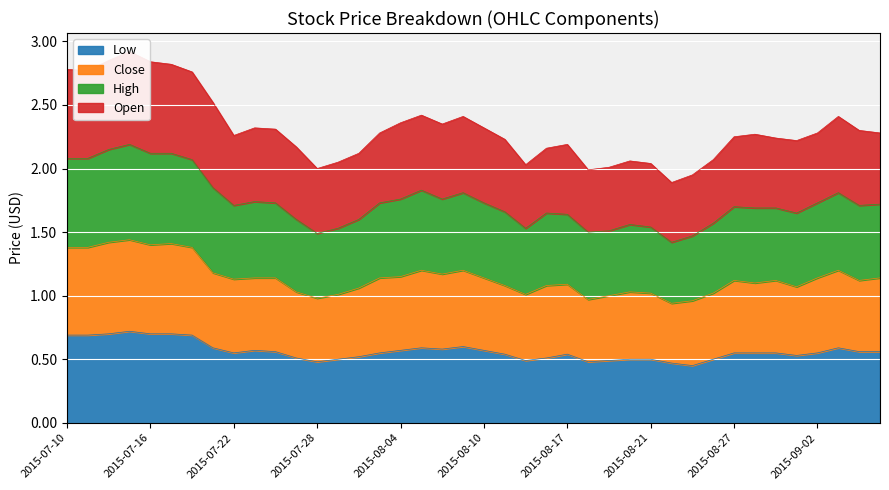

The Low series shows 0.8 at 2015-08-21. True or false?

False